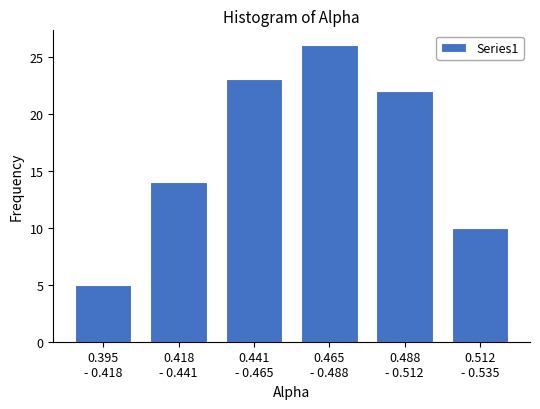

Reading left to right, extract all data points from this chart.

5	14	23	26	22	10